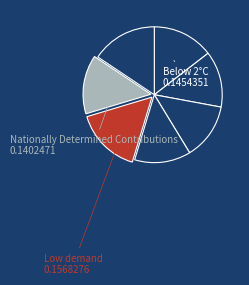

Does any single category account for the majority?

No